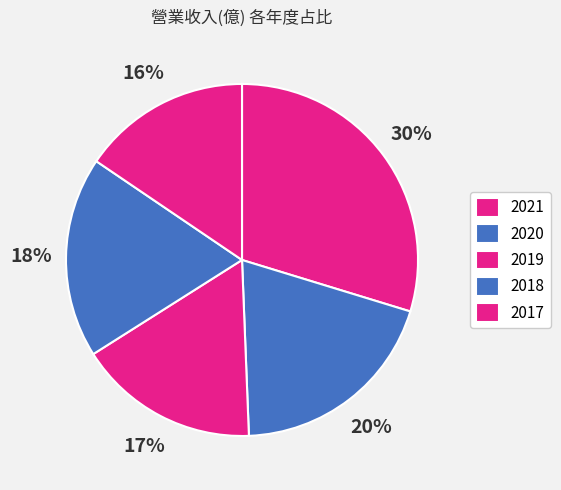

Is it true that 2018 is 18% of the pie?

True